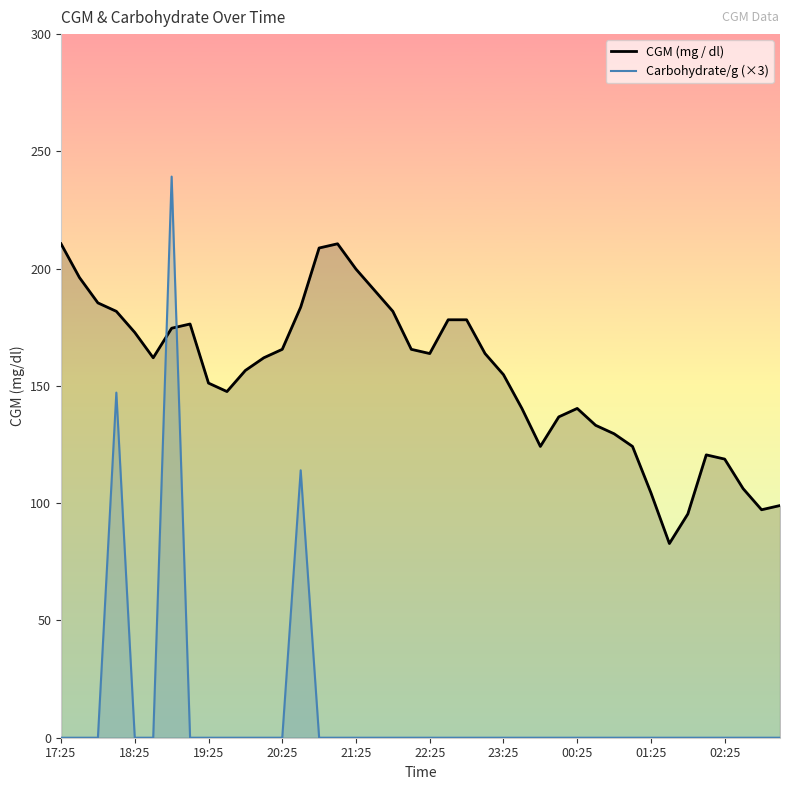

How many lines are shown in the chart?

2